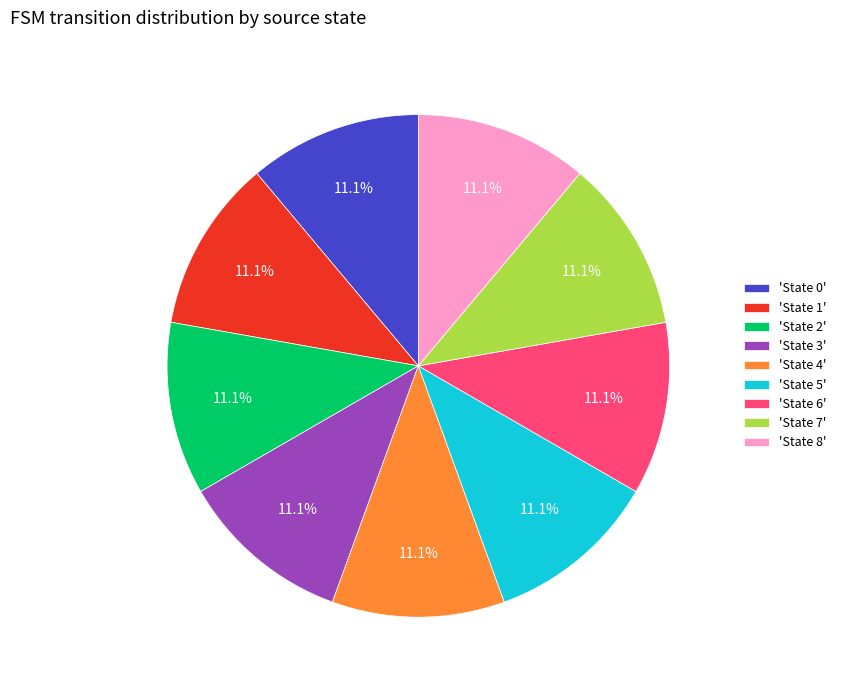

How many segments does this pie chart have?

9